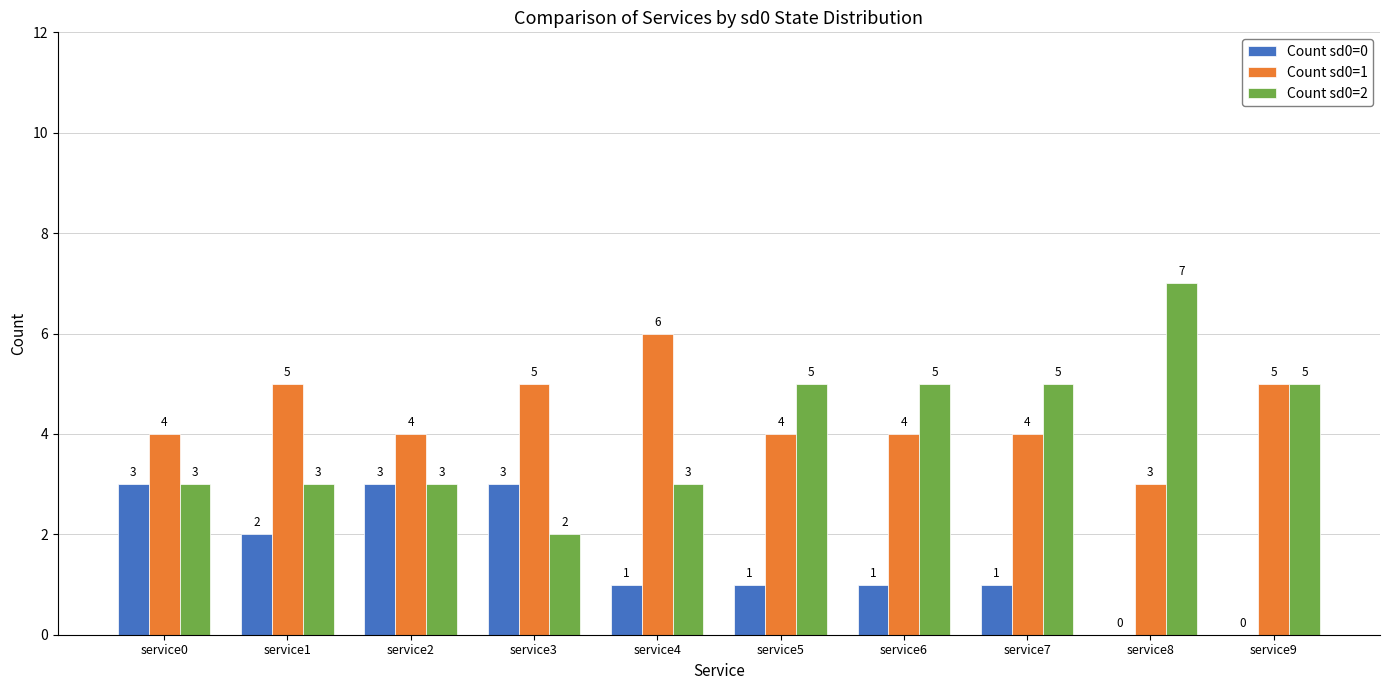

How many Count sd0=2 values are between 3 and 5?

8